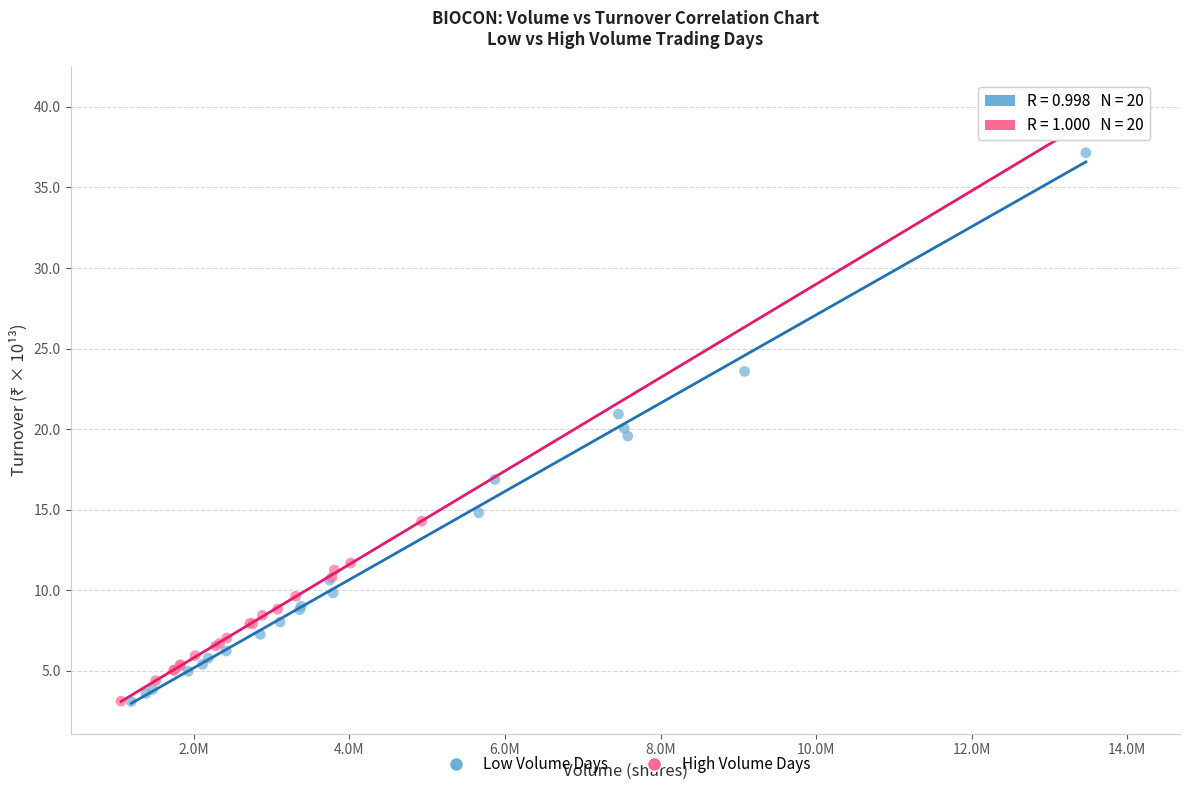

Which series has the widest spread of Y values?

High Volume Days